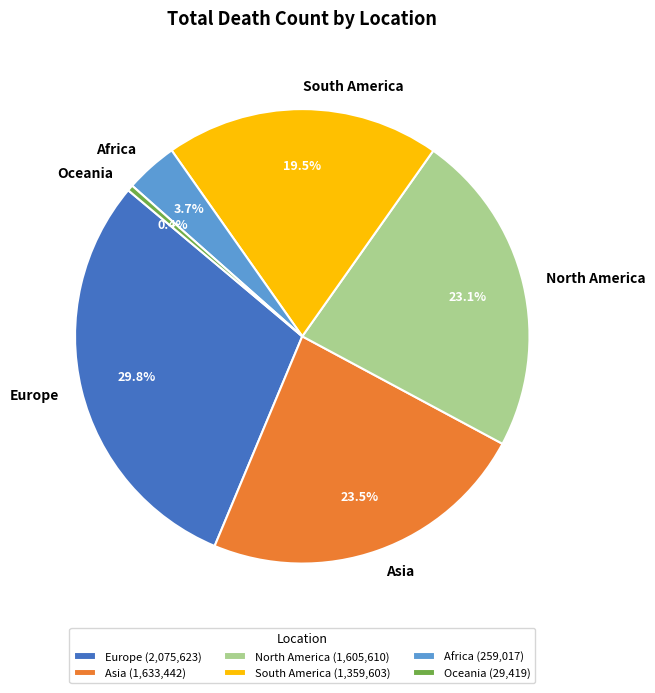

Which slice is the largest?

Europe